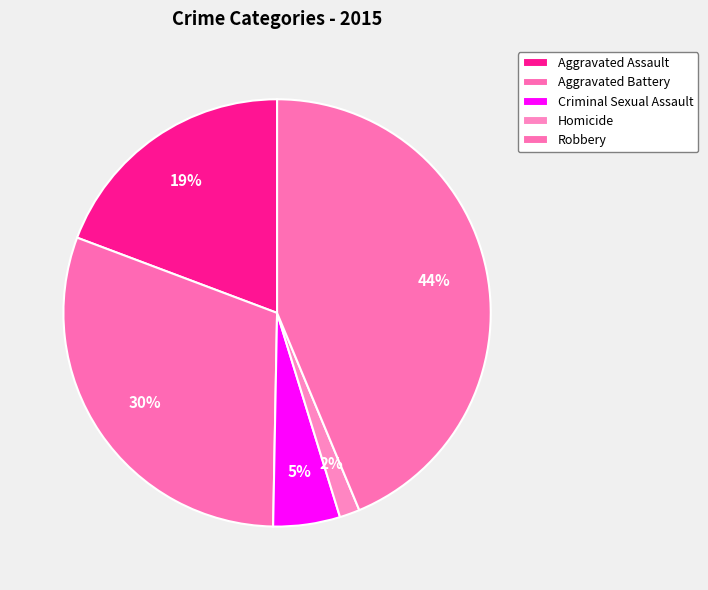

How many slices are in this pie chart?

5